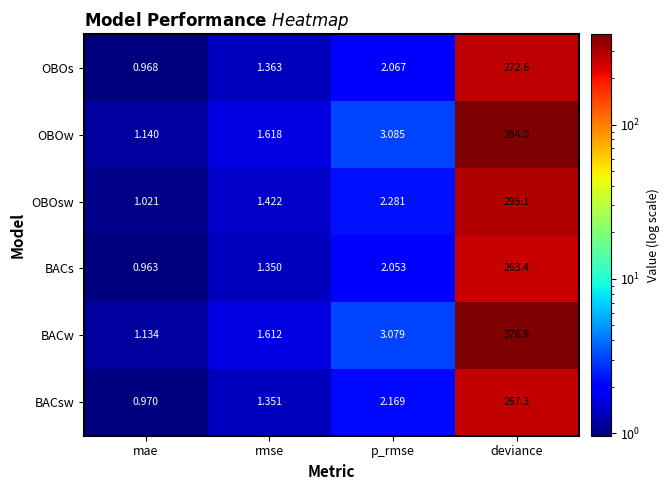

Rank the series at deviance from lowest to highest value.

BACs, BACsw, OBOs, OBOsw, BACw, OBOw